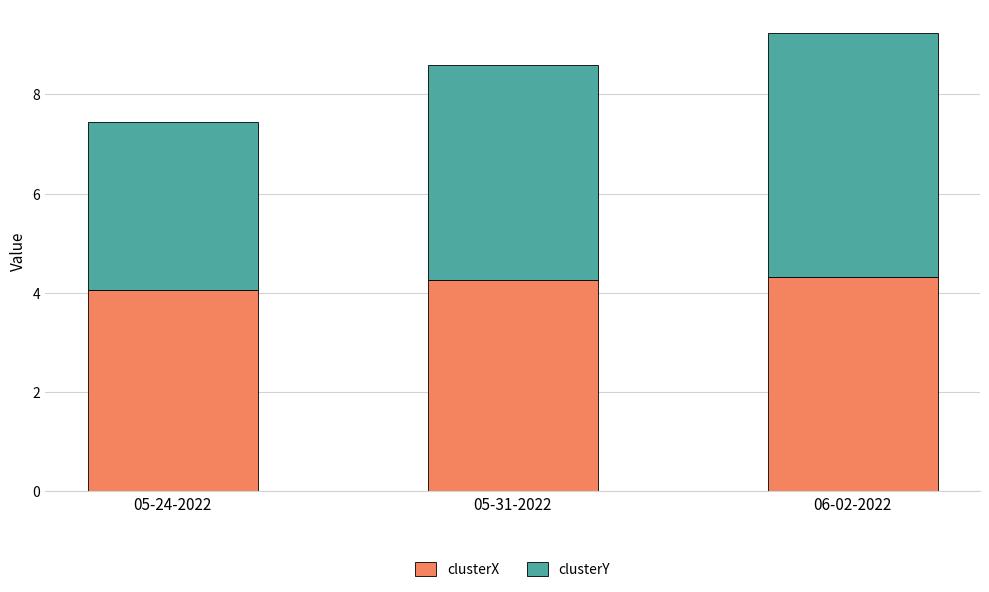

How many categories are shown in the chart?

3